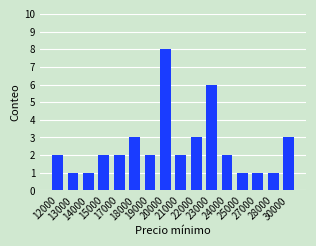

What is the value of the 16th bar from the left?

3